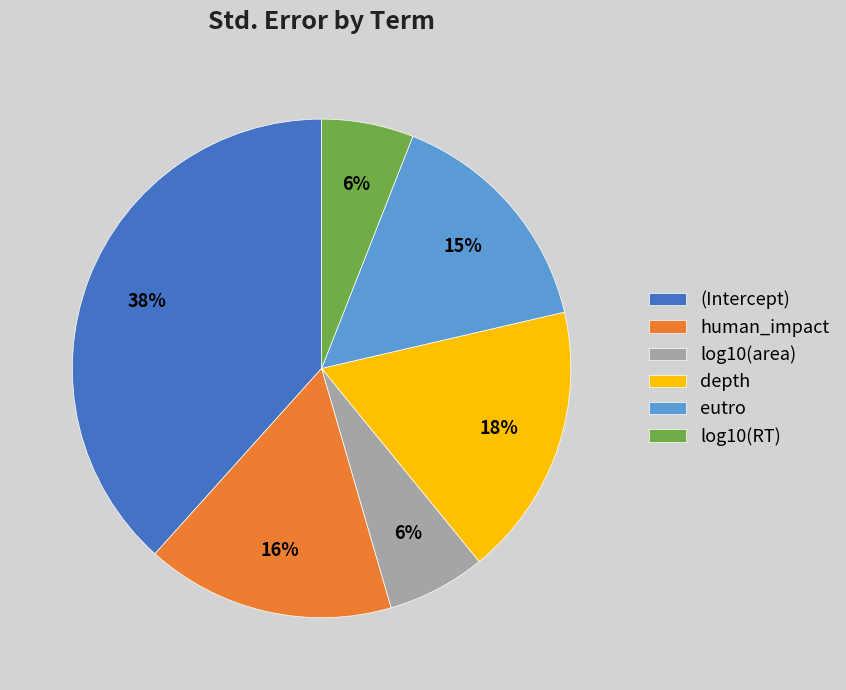

Combined, do (Intercept) and eutro account for over 50%?

Yes